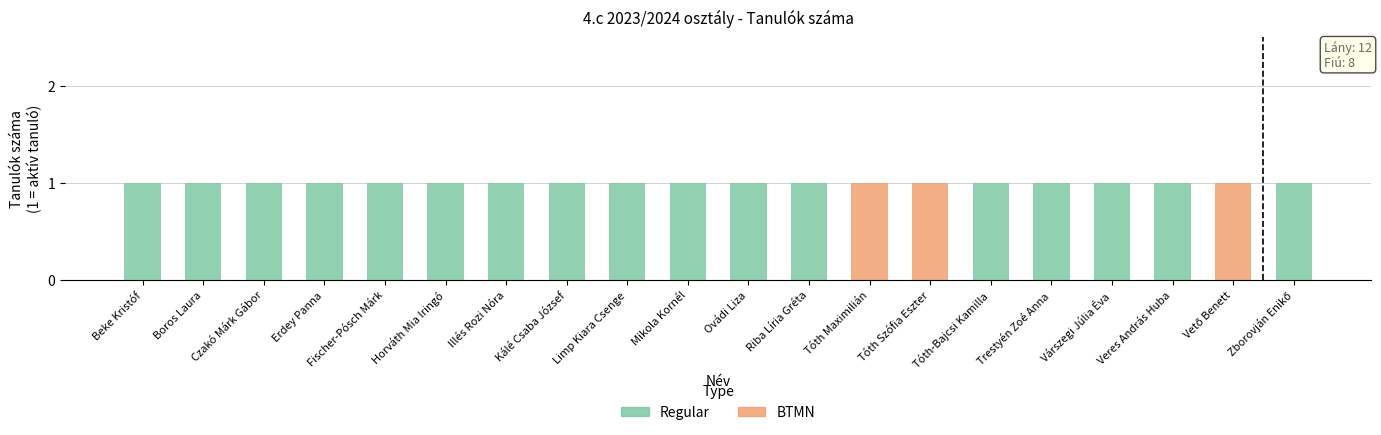

Is it true that Regular equals 2 at Limp Kiara Csenge?

False